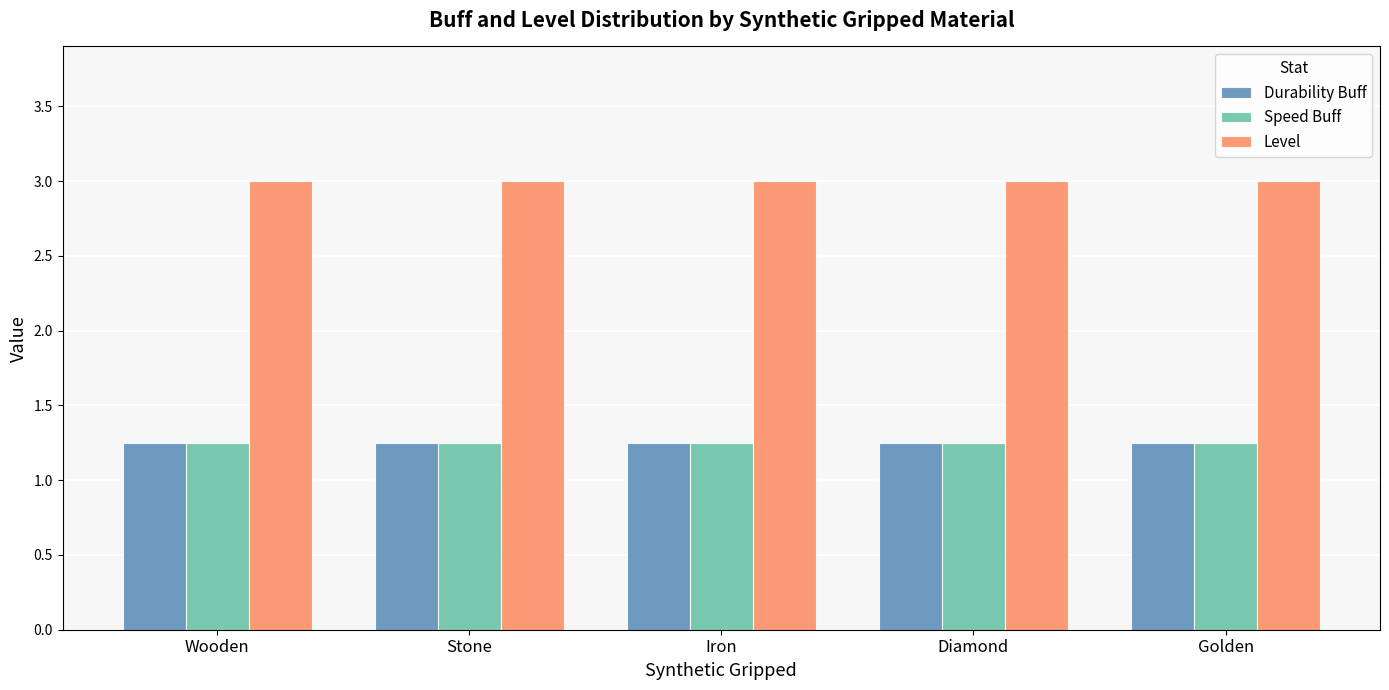

How many bars are there in total?

15